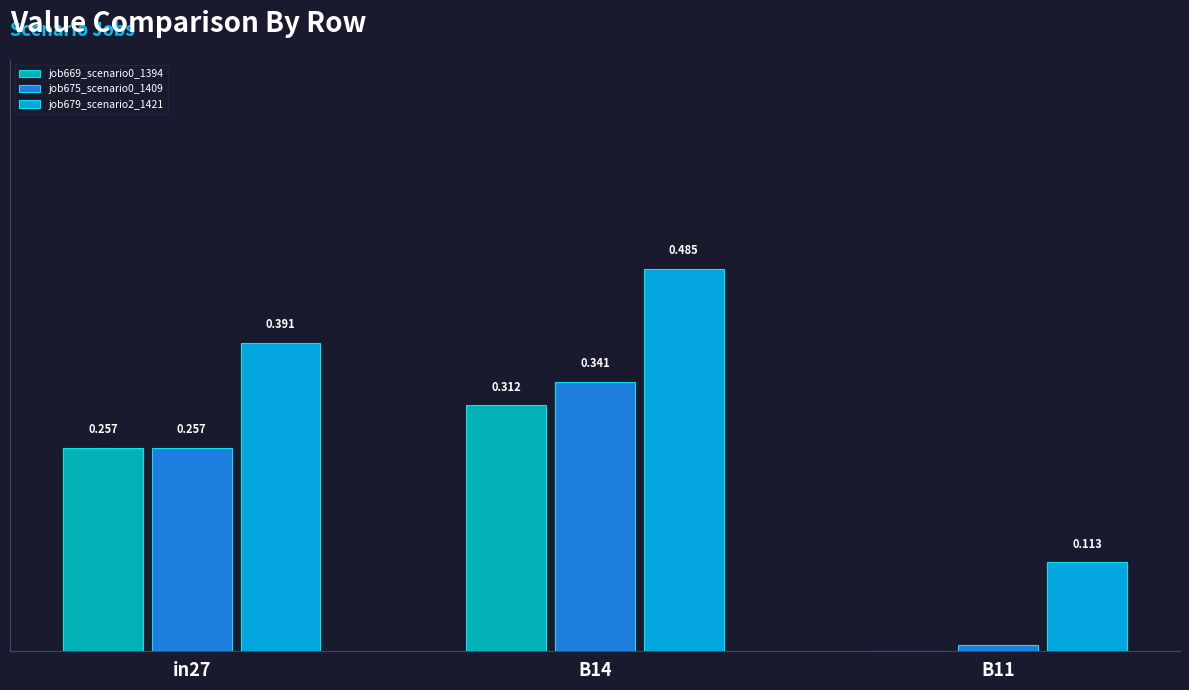

Is the value of job675_scenario0_1409 at in27 greater than the value of job679_scenario2_1421 at in27?

No